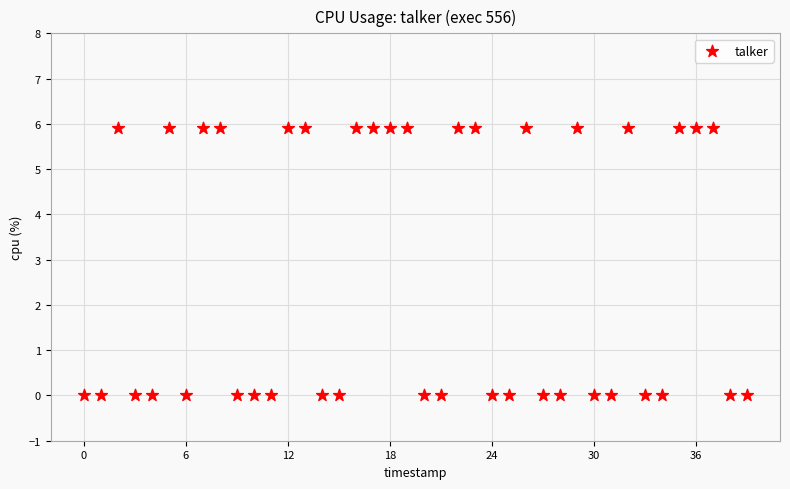

What is the range of Y values (max minus min)?

5.9